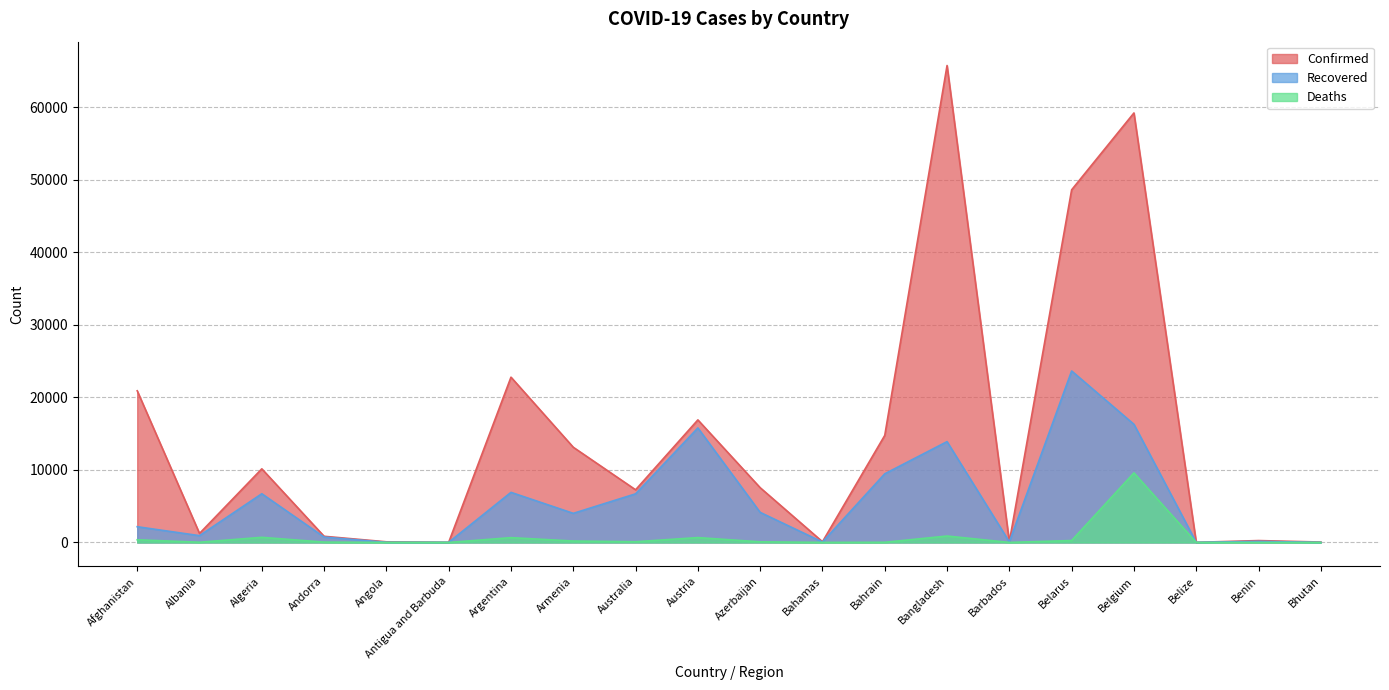

The value of Recovered at Benin is 151. True or false?

True